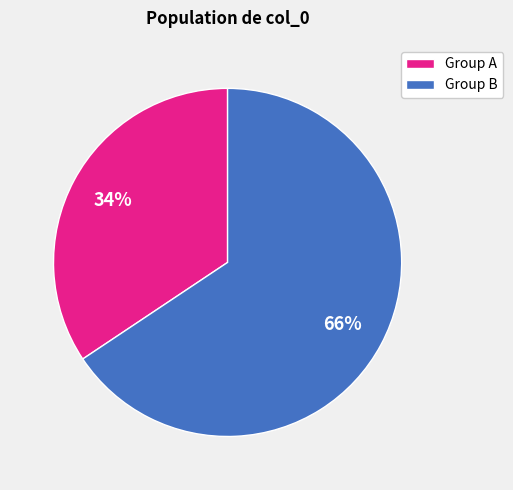

Rank the categories by value from highest to lowest.

Group B, Group A